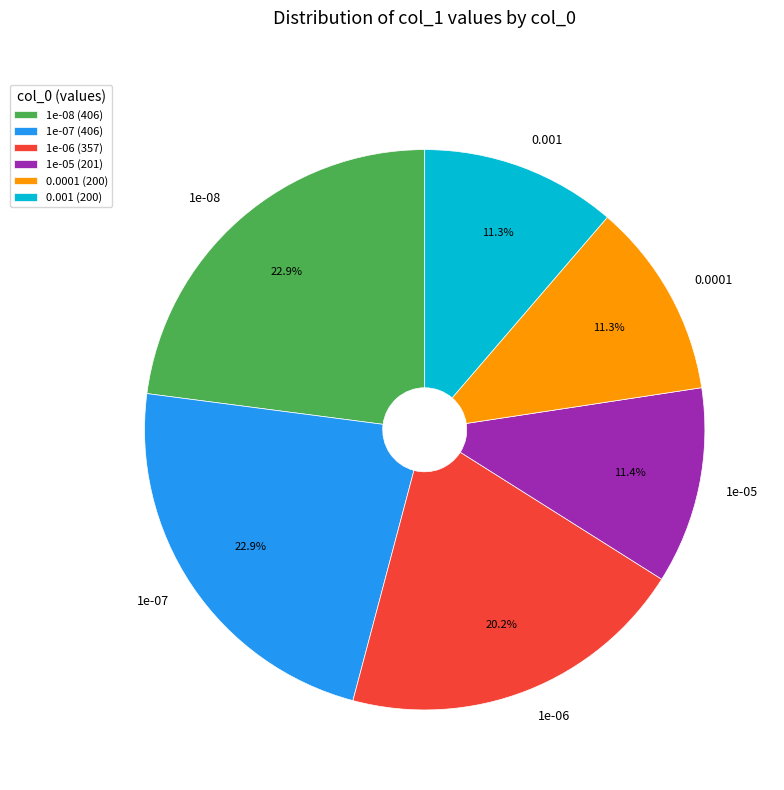

What percentage do 0.001 and 1e-07 together represent?

34.2%